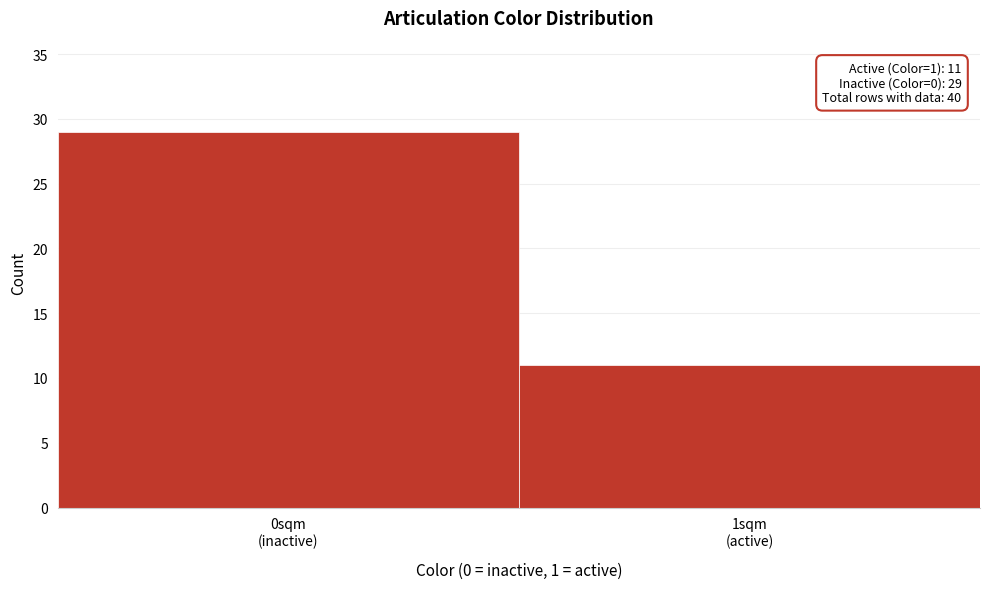

Reading right to left, transcribe all the data shown in this chart.

11	29